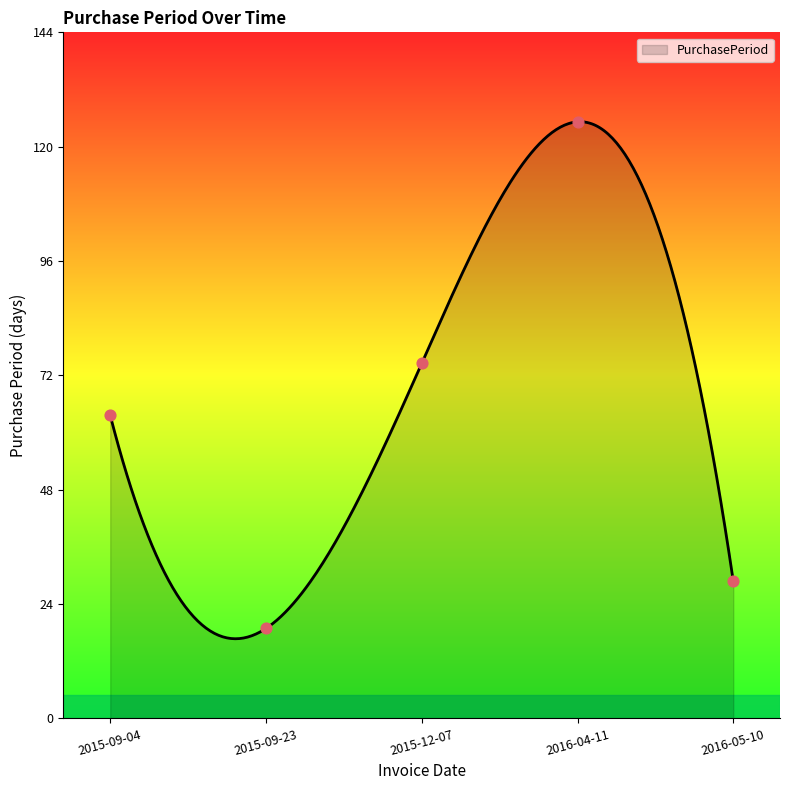

Which has a higher value, 2015-09-23 or 2015-09-04?

2015-09-04